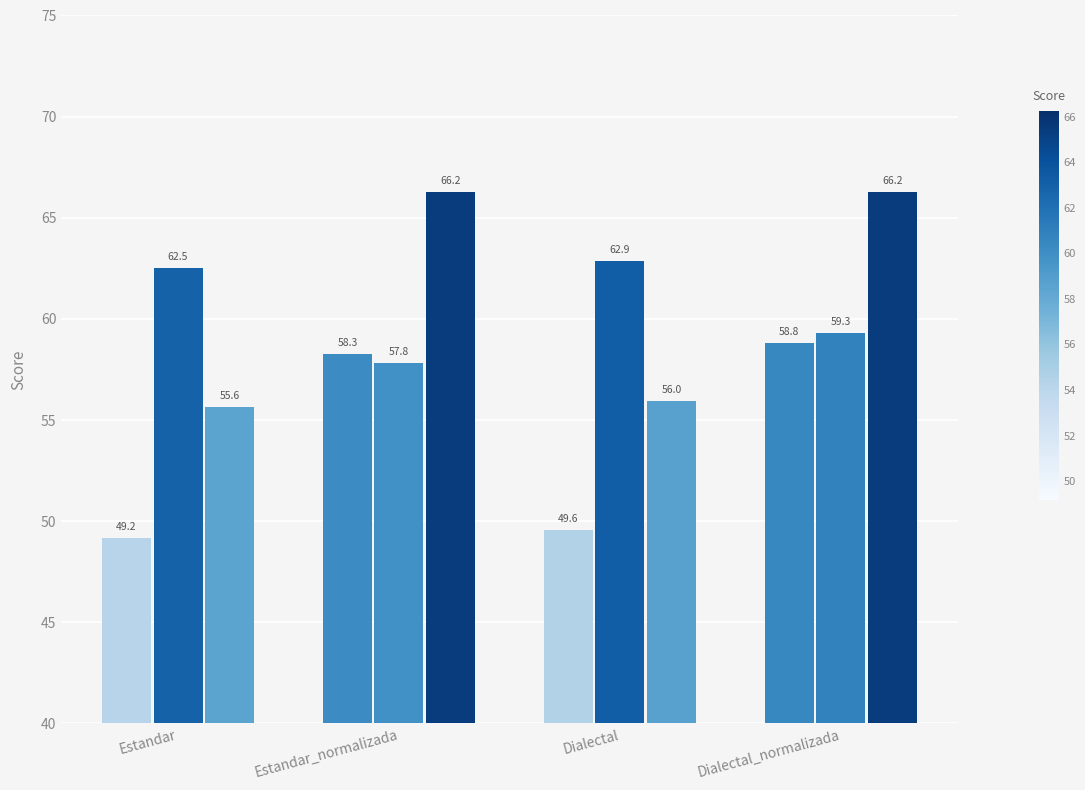

Are the bars horizontal?

No